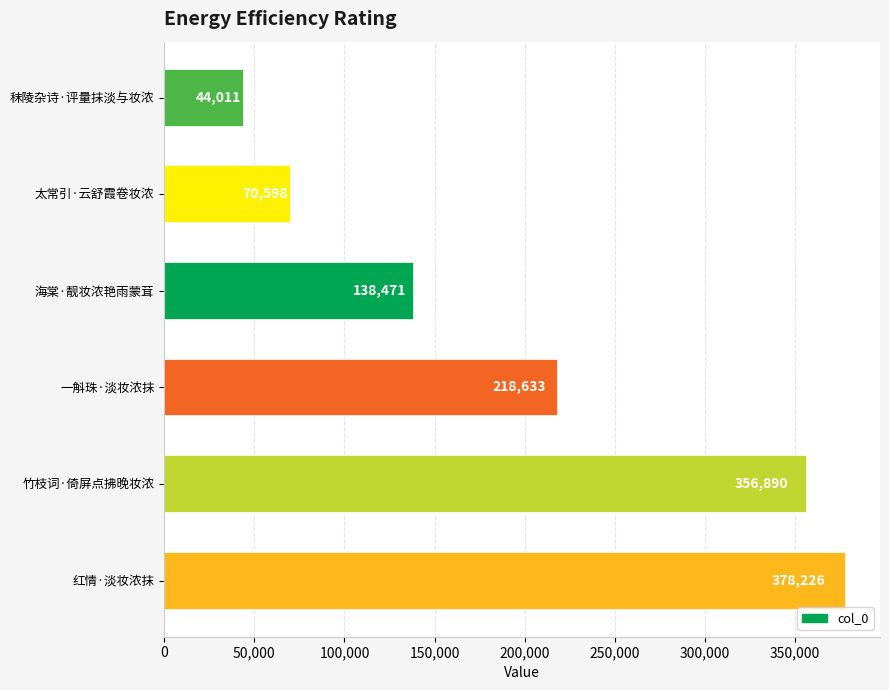

What is the ratio of the value at 一斛珠·淡妆浓抹 to the value at 秣陵杂诗·评量抹淡与妆浓?

5.0